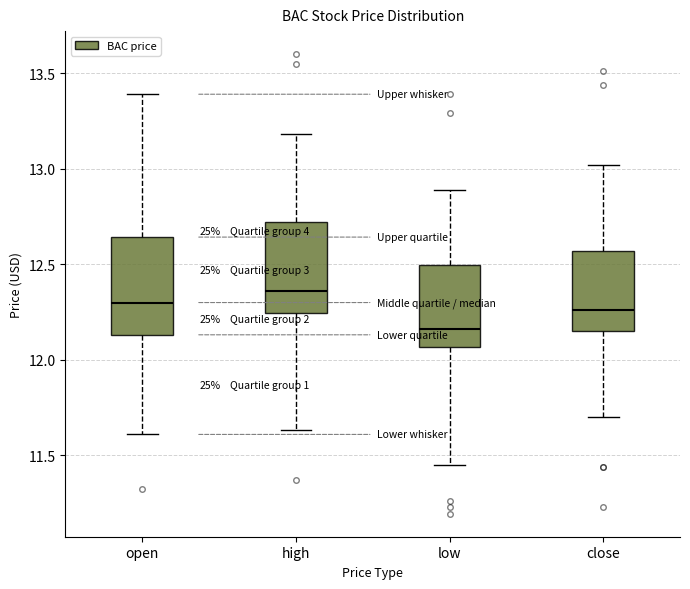

Reading left to right, read every box against the y-axis: the position of its median line, the range the box covers, and the ends of its whiskers. The values are not printed on the chart, so give them approximately, as read against the axis.

open: median 12.30, box 12.15 to 12.65, whiskers 11.60 to 13.40
high: median 12.35, box 12.25 to 12.70, whiskers 11.65 to 13.20
low: median 12.15, box 12.05 to 12.50, whiskers 11.45 to 12.90
close: median 12.25, box 12.15 to 12.55, whiskers 11.70 to 13.00